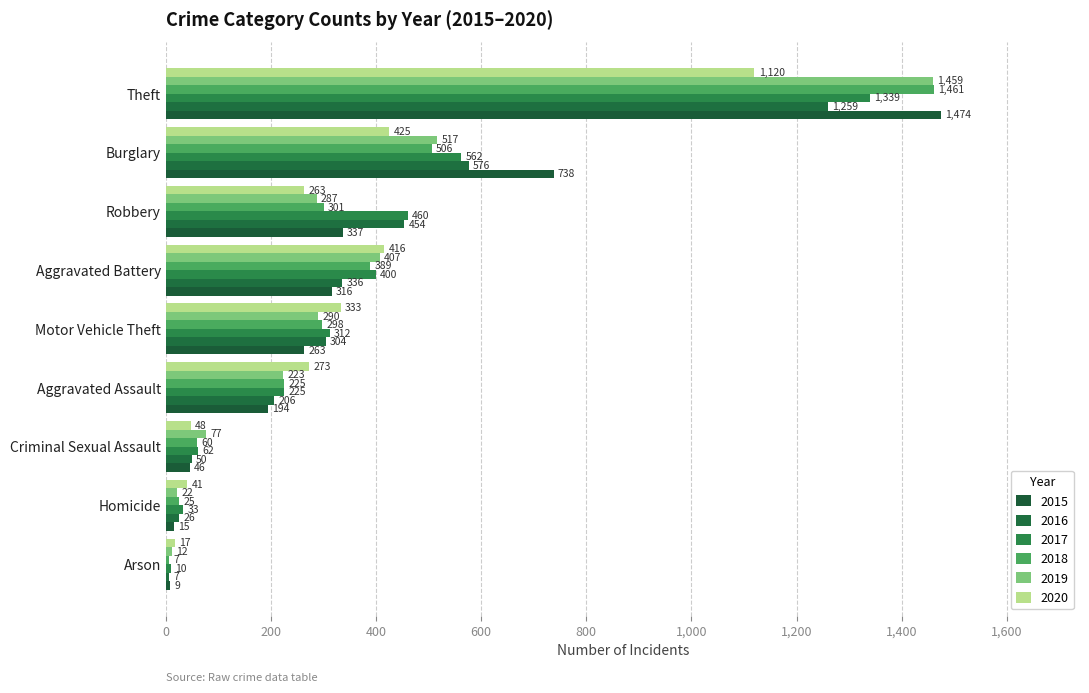

The value of 2018 at Arson is 7. True or false?

True